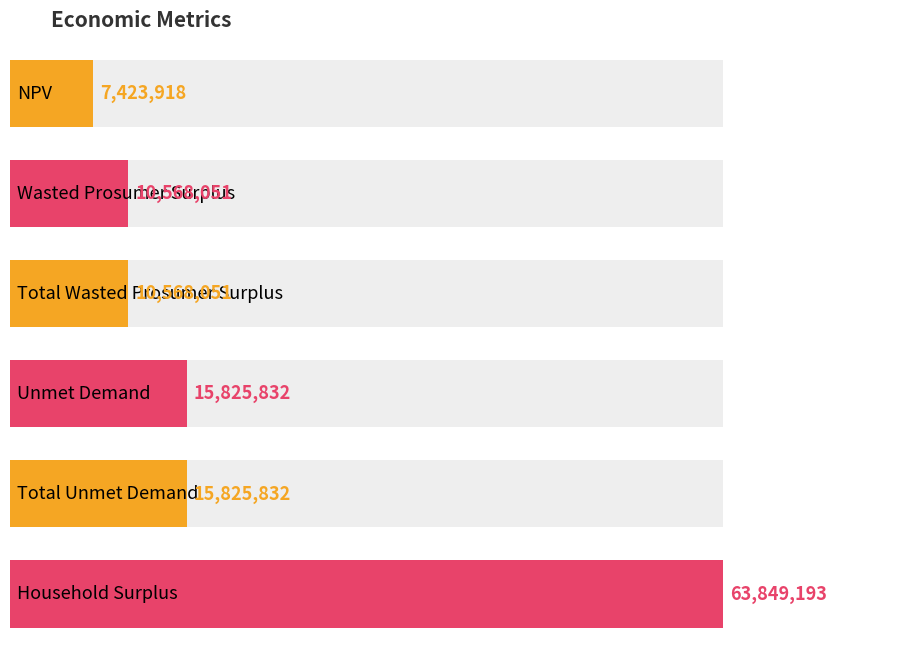

What is the difference between the maximum and minimum values?

56425275.2